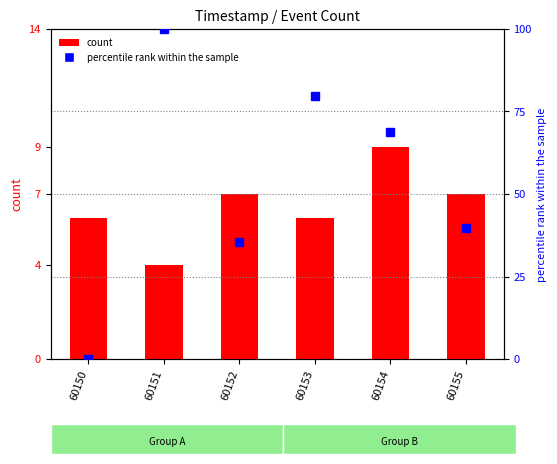

Rank the series by their maximum value, from highest to lowest.

percentile rank within the sample, count